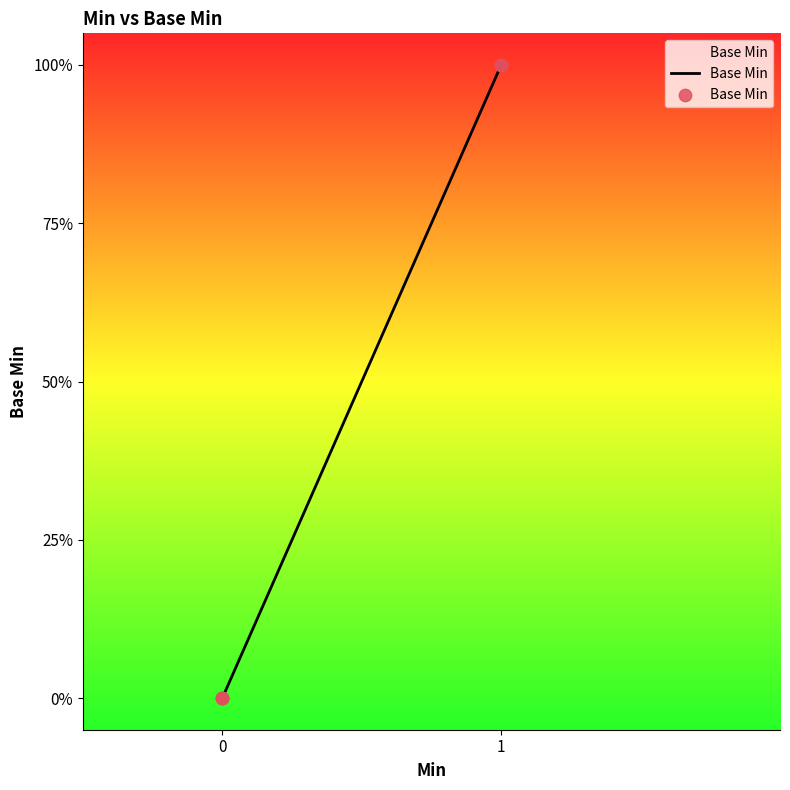

Does the chart have visible grid lines?

No